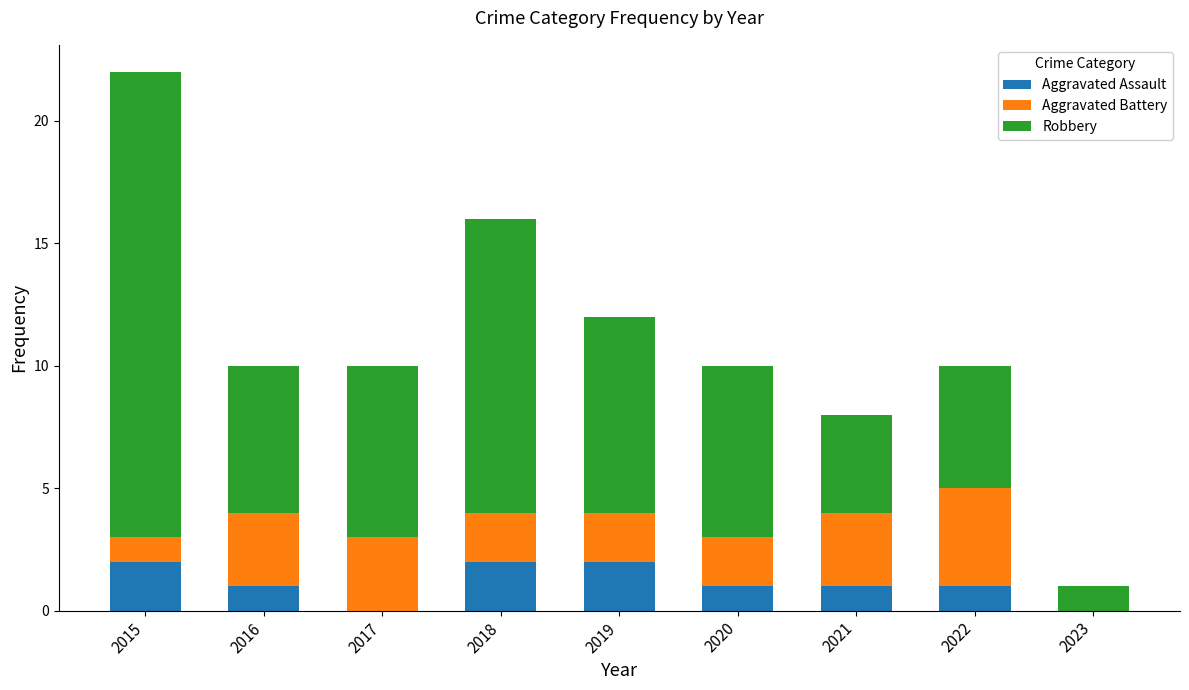

The value of Aggravated Assault at 2022 is 0. True or false?

False